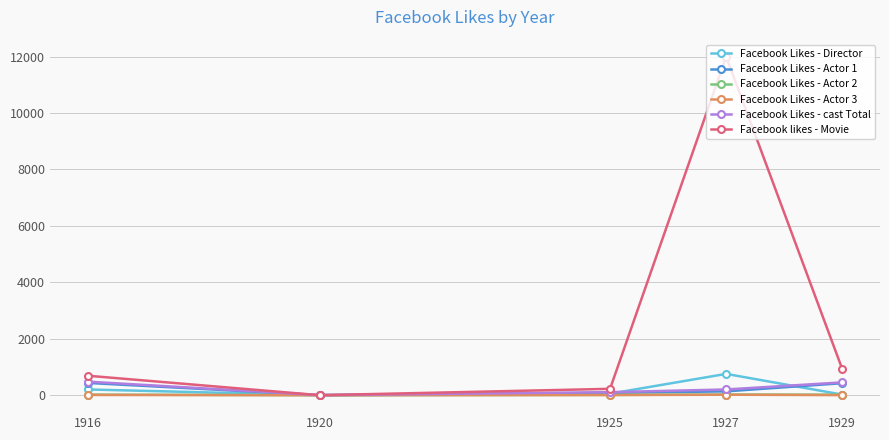

Count the number of data series in this chart.

6